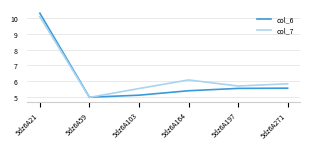

Is this an area chart (filled region under the line)?

No